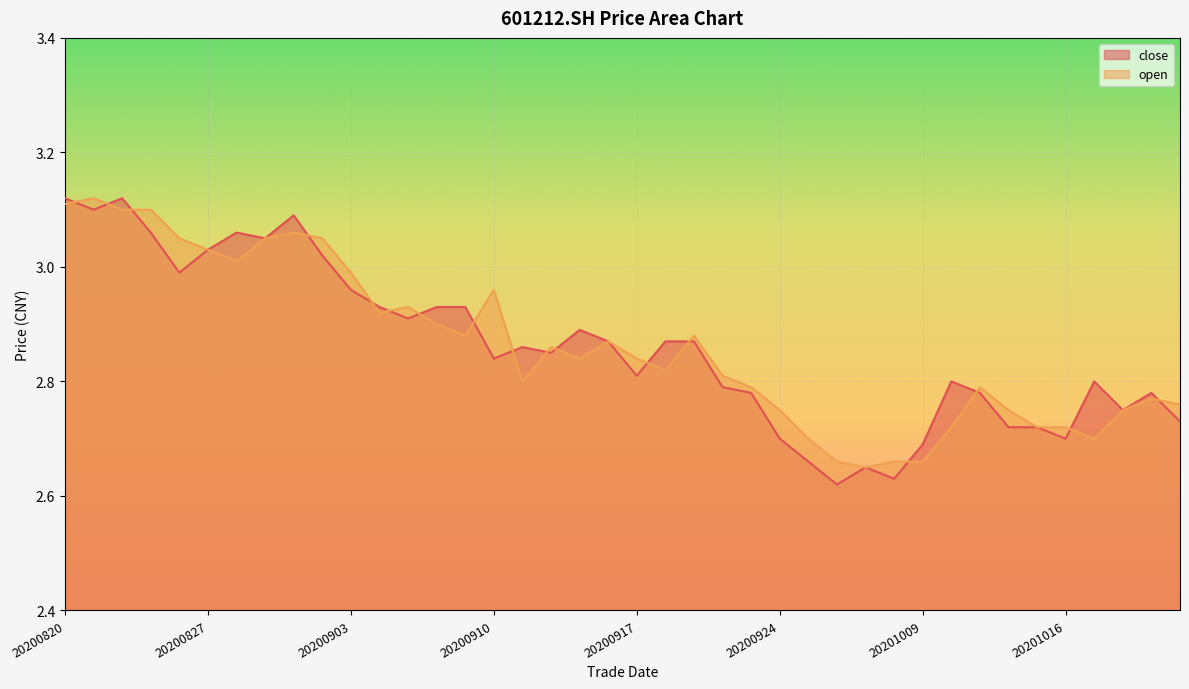

Is the value of open at 20200922 greater than the value of close at 20200902?

No